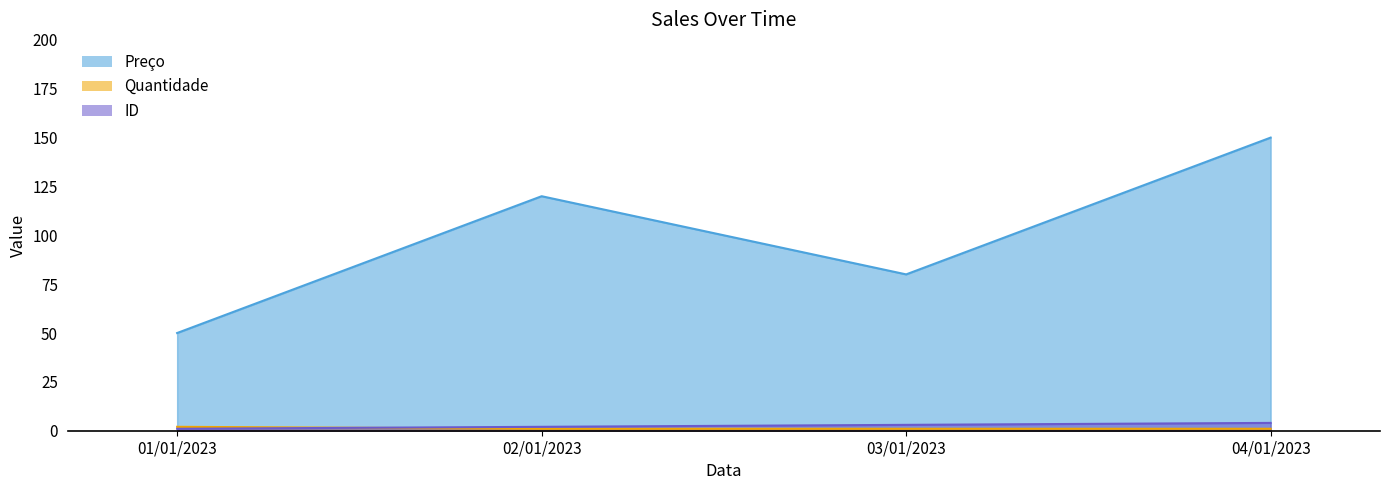

Which category has the lowest value across all series?

02/01/2023